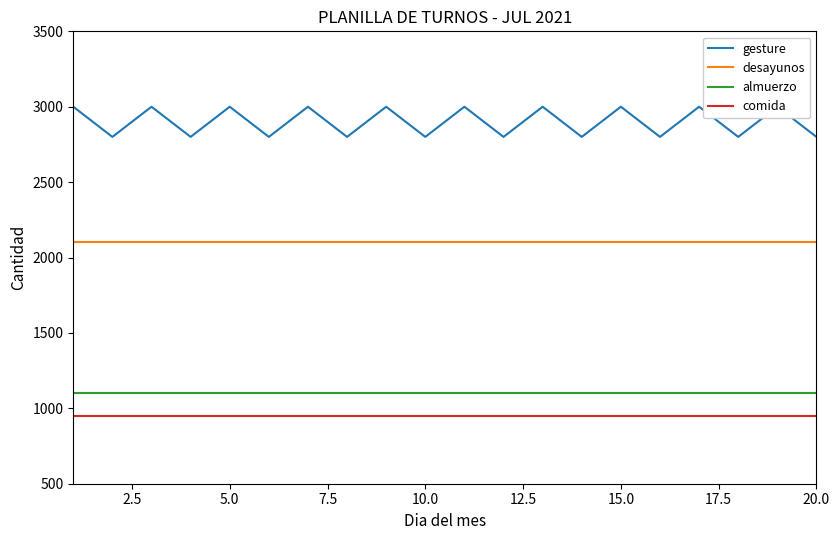

True or false: comida and almuerzo intersect in this chart.

False